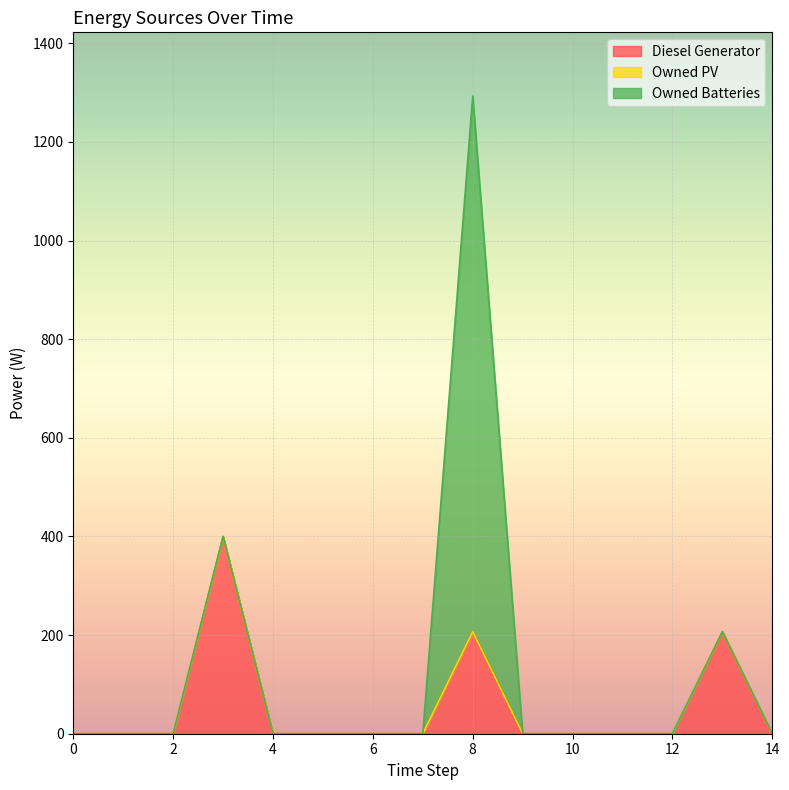

Which series has the largest range (max minus min)?

Owned Batteries